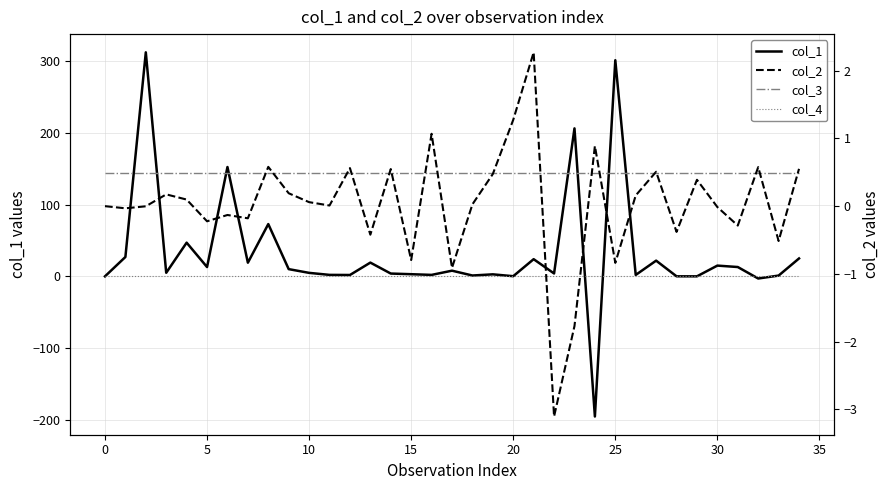

Which series has the largest range (max minus min)?

col_1